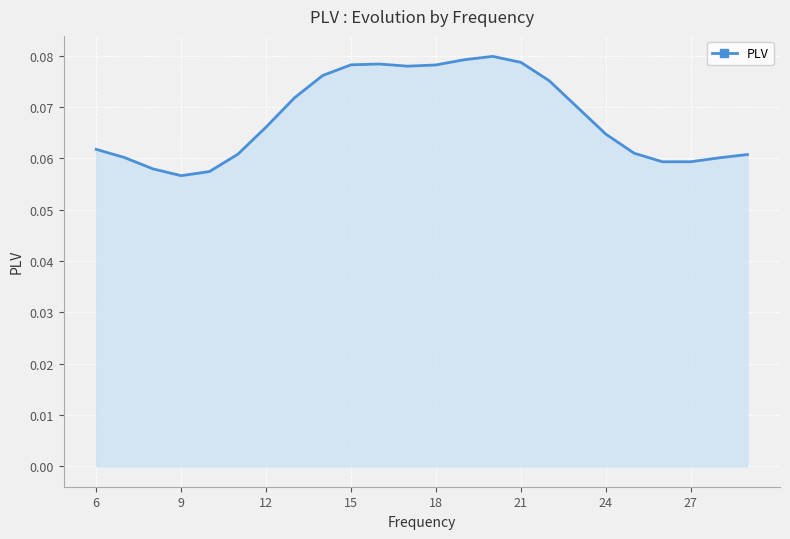

How many lines are shown in the chart?

1